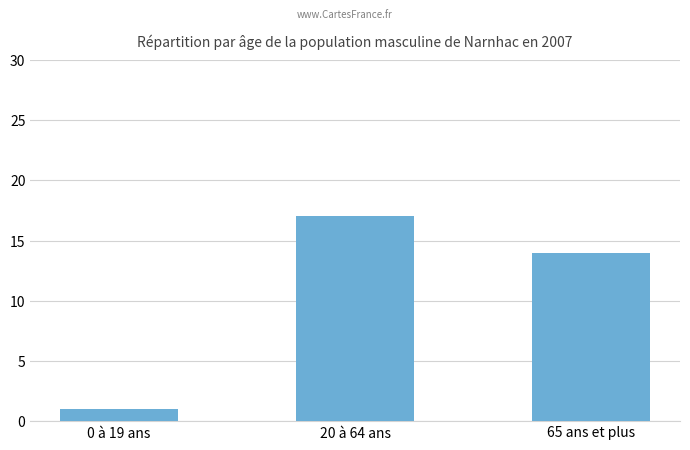

List the labels in order of value, smallest first.

0 à 19 ans, 65 ans et plus, 20 à 64 ans